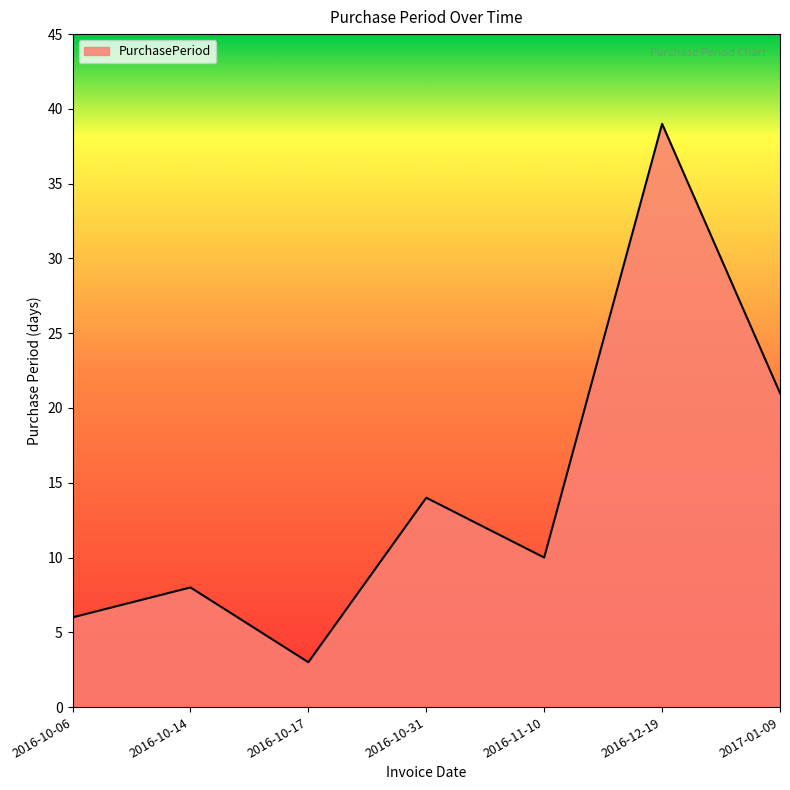

Is it true that the value at 2016-10-06 is 10?

False